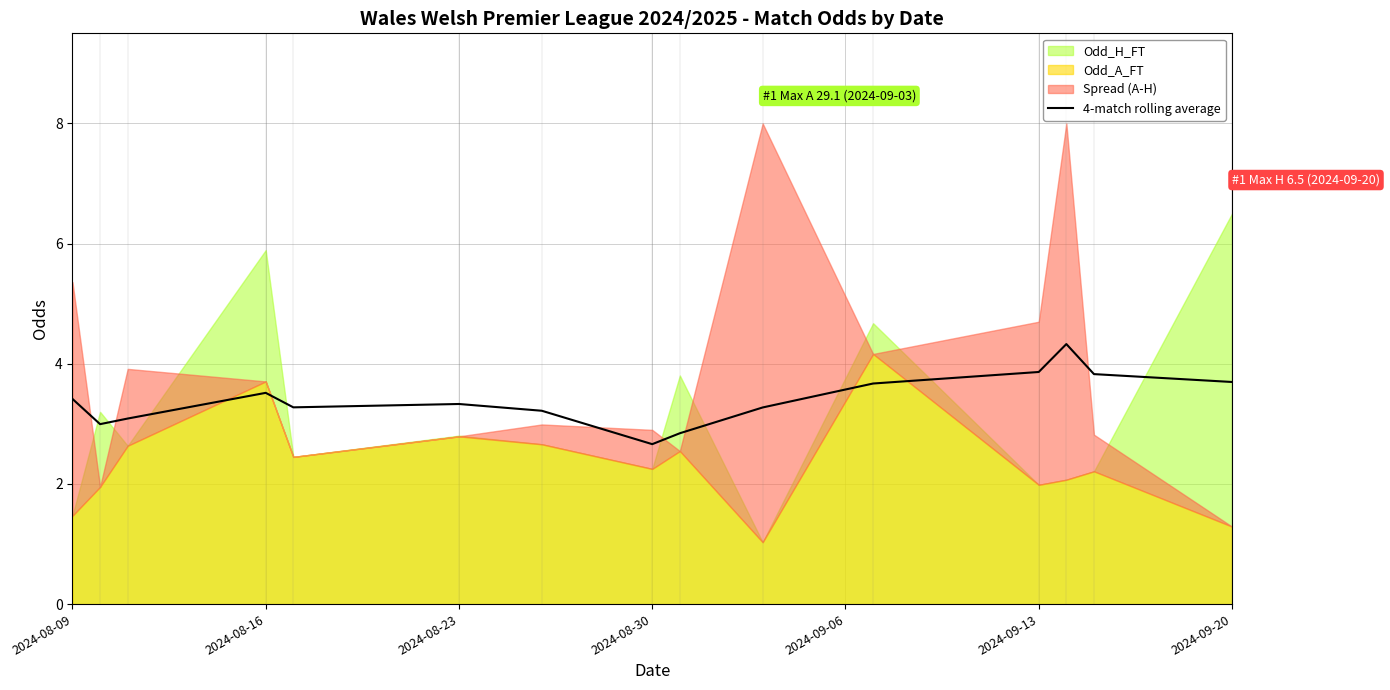

Is it true that 4-match rolling average equals 5.7 at 2024-08-23?

False